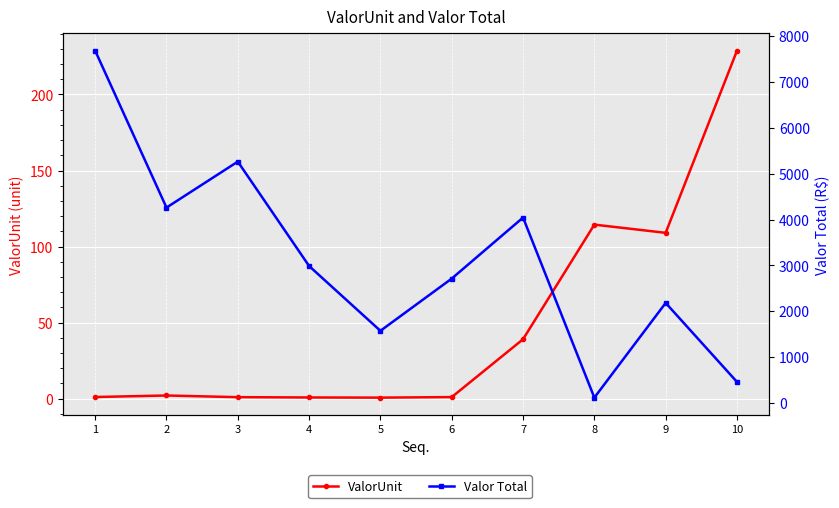

Between 5 and 8, which series saw the biggest shift?

Valor Total